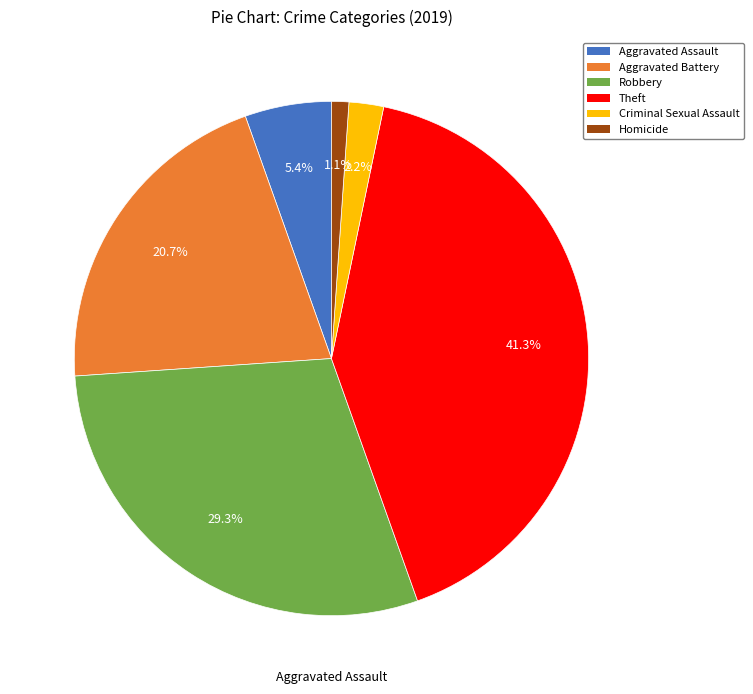

To the nearest percent, what percentage of the pie is Aggravated Assault?

5%